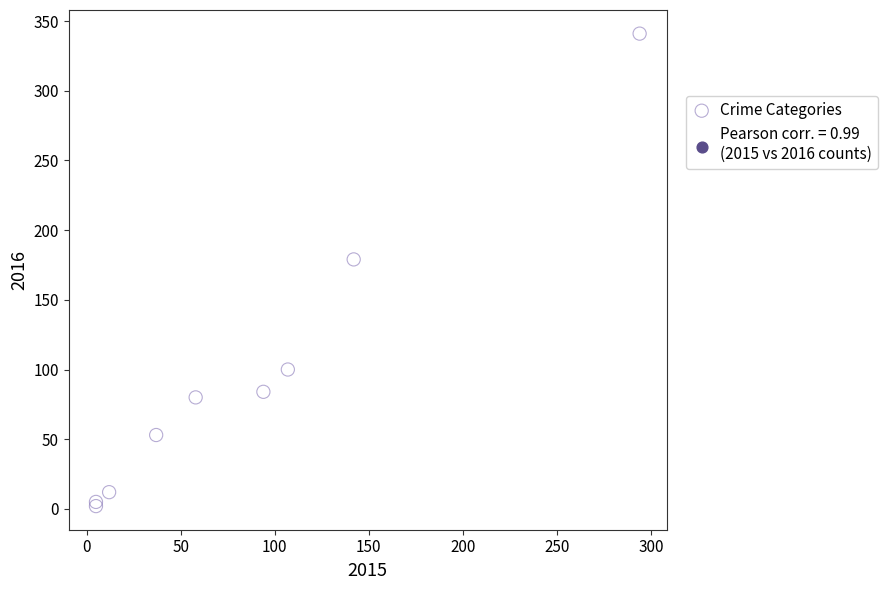

What Y value in the scatter plot is closest to 171?

179